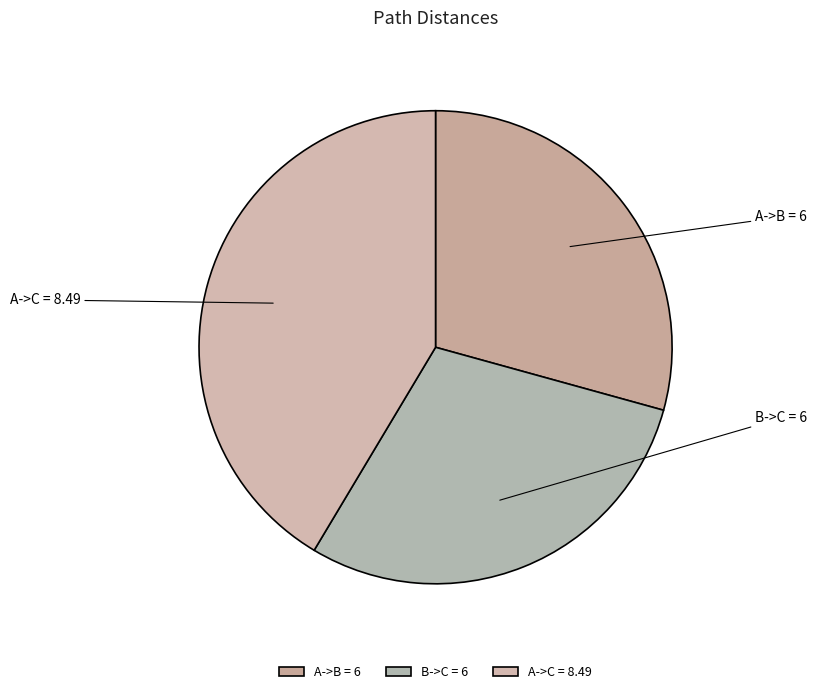

How many segments does this pie chart have?

3